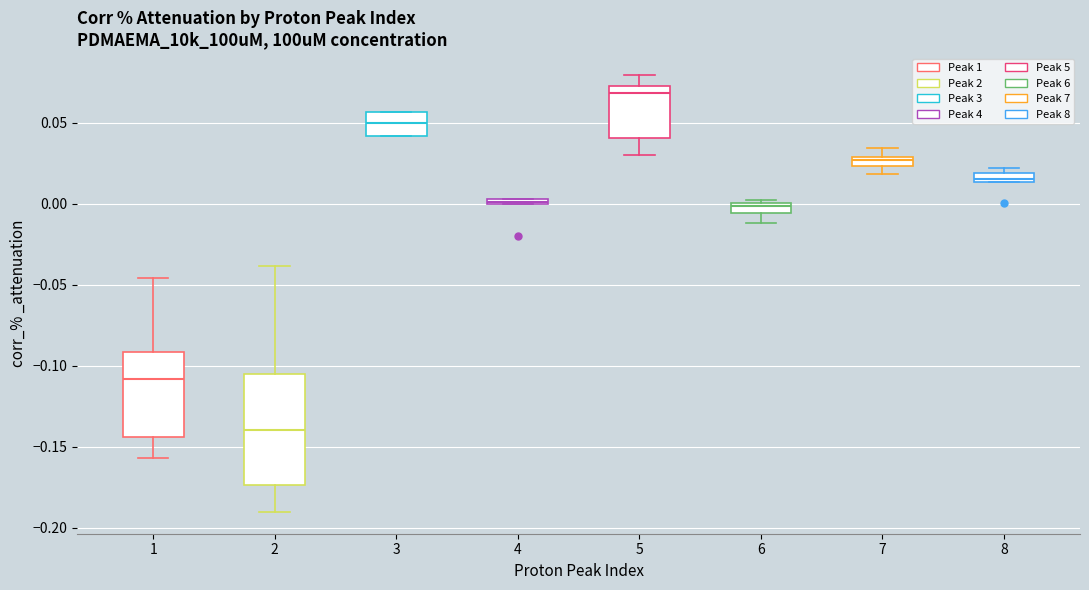

Which box has the lowest median line?

2